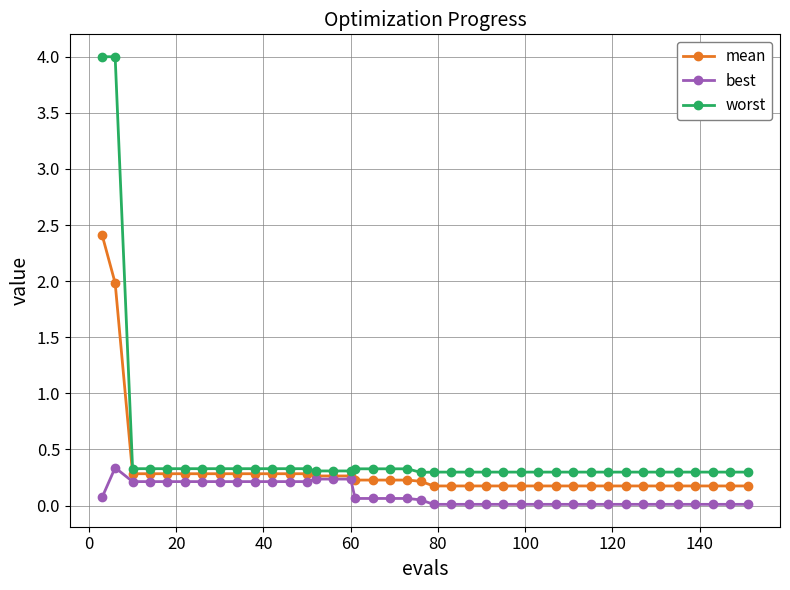

List the series in order of their peak value, lowest first.

best, mean, worst